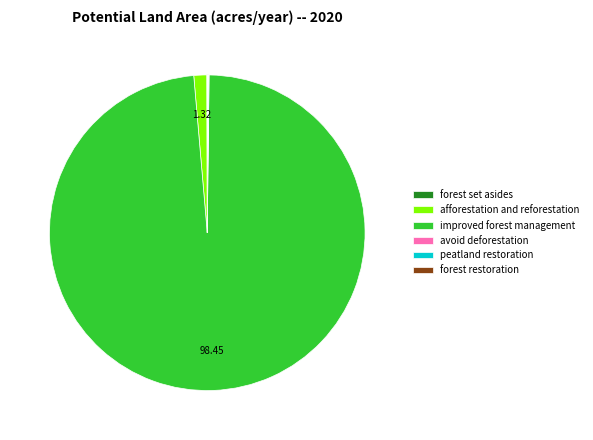

Which has a higher value, afforestation and reforestation or improved forest management?

improved forest management